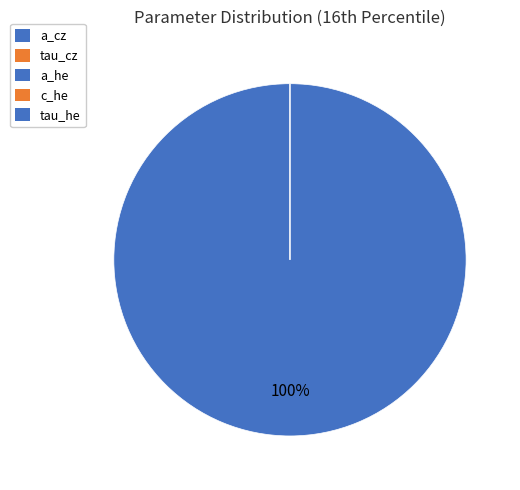

To the nearest percent, what percentage of the pie is a_cz?

100%